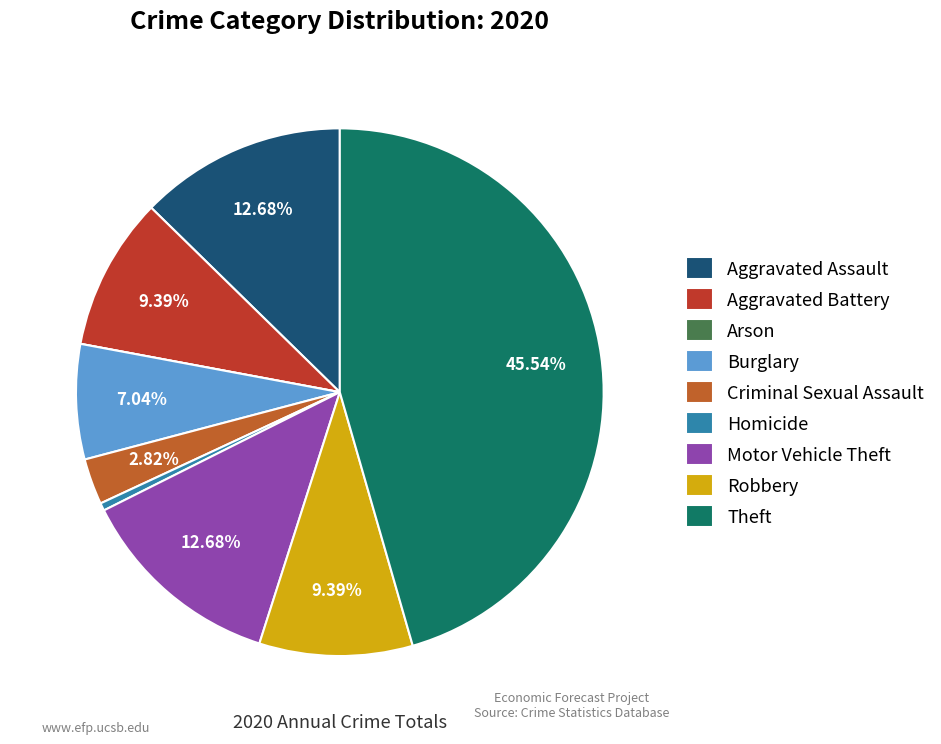

Is there a majority slice in this chart?

No